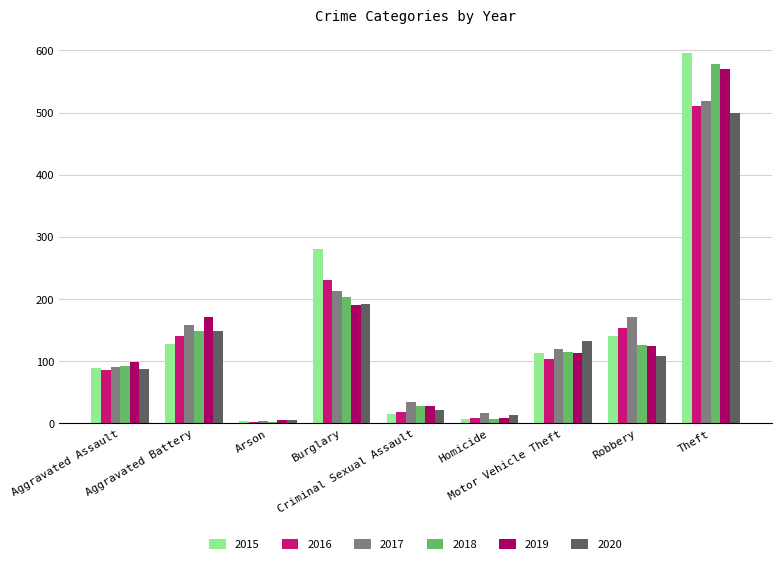

What is the difference between the highest and lowest values at Homicide?

9